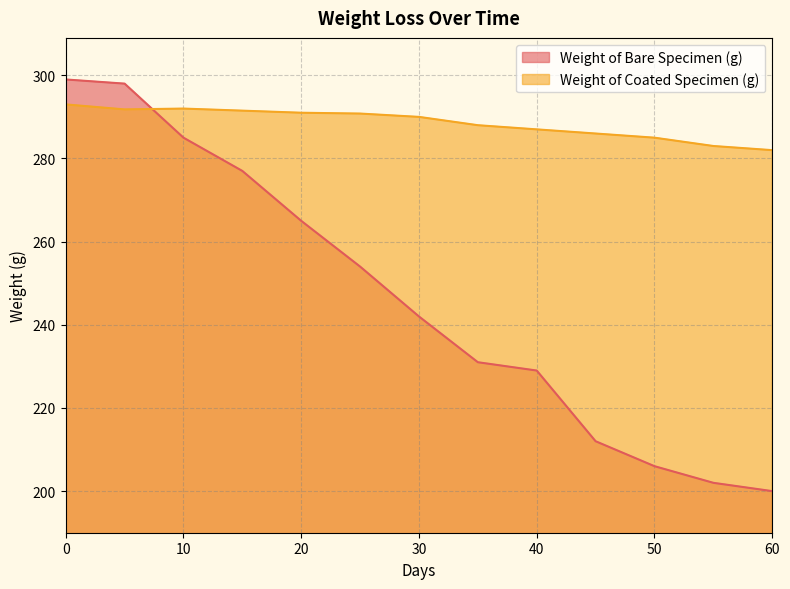

List the labels in order of Weight of Coated Specimen (g) value, smallest first.

60, 55, 50, 45, 40, 35, 30, 25, 20, 15, 5, 10, 0